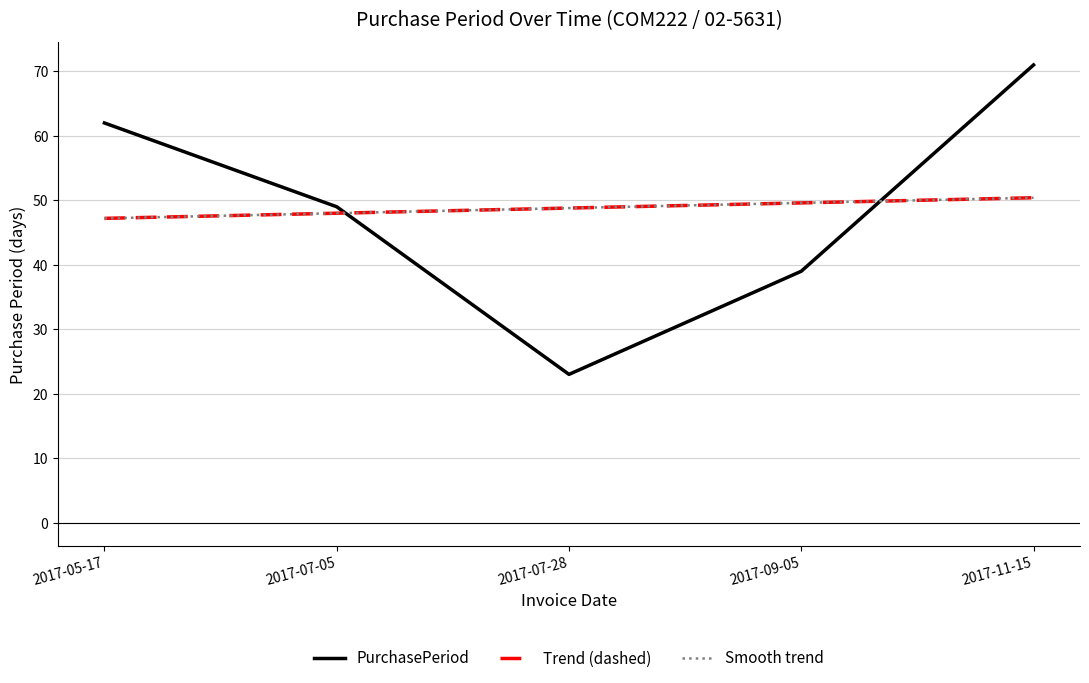

Is this an area chart (filled region under the line)?

No